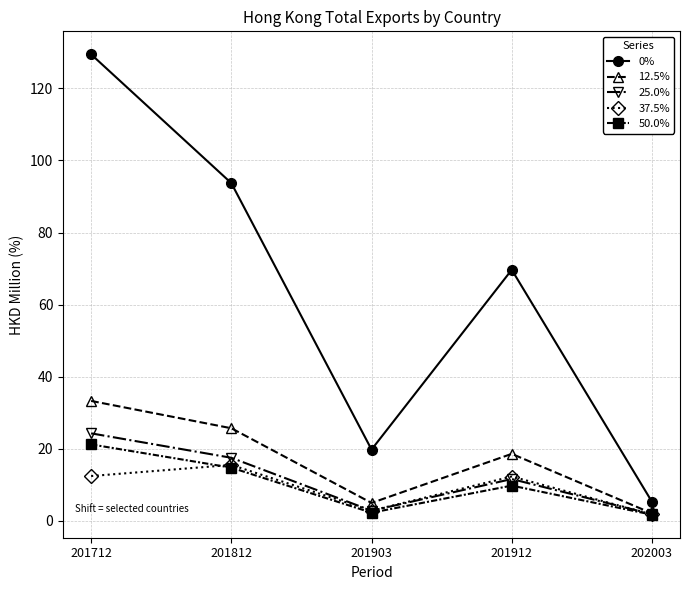

True or false: 0% and 12.5% cross at least once.

False